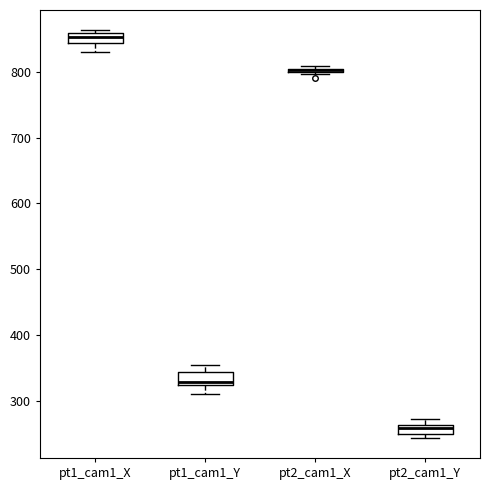

Where is the lower edge of the box for pt2_cam1_Y on the y-axis? The values are not printed on the chart, so give them approximately, as read against the axis.

250